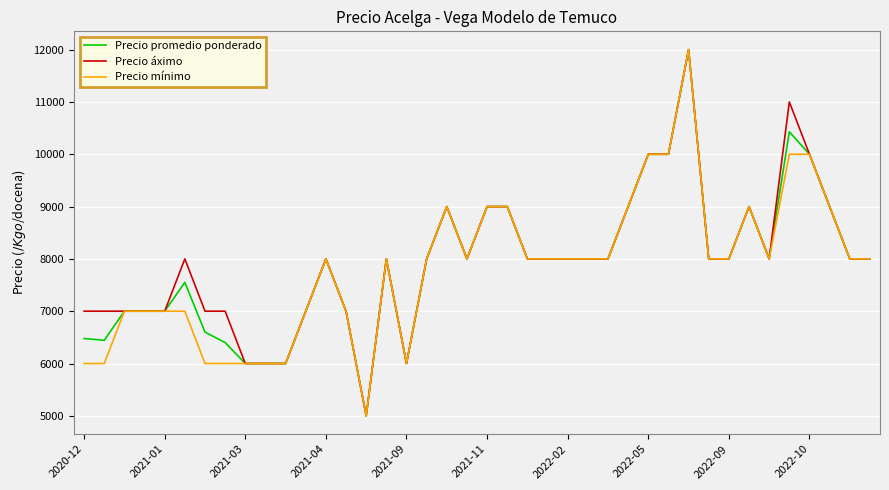

Rank the series by their average value, from highest to lowest.

Precio áximo, Precio promedio ponderado, Precio mínimo